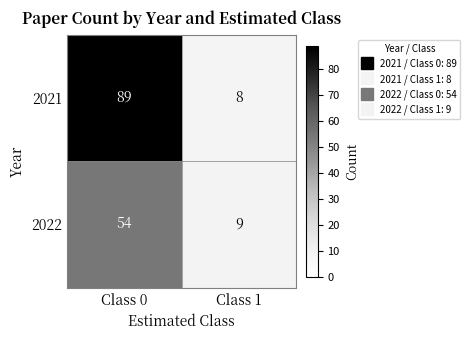

What is the minimum value for 2021?

8